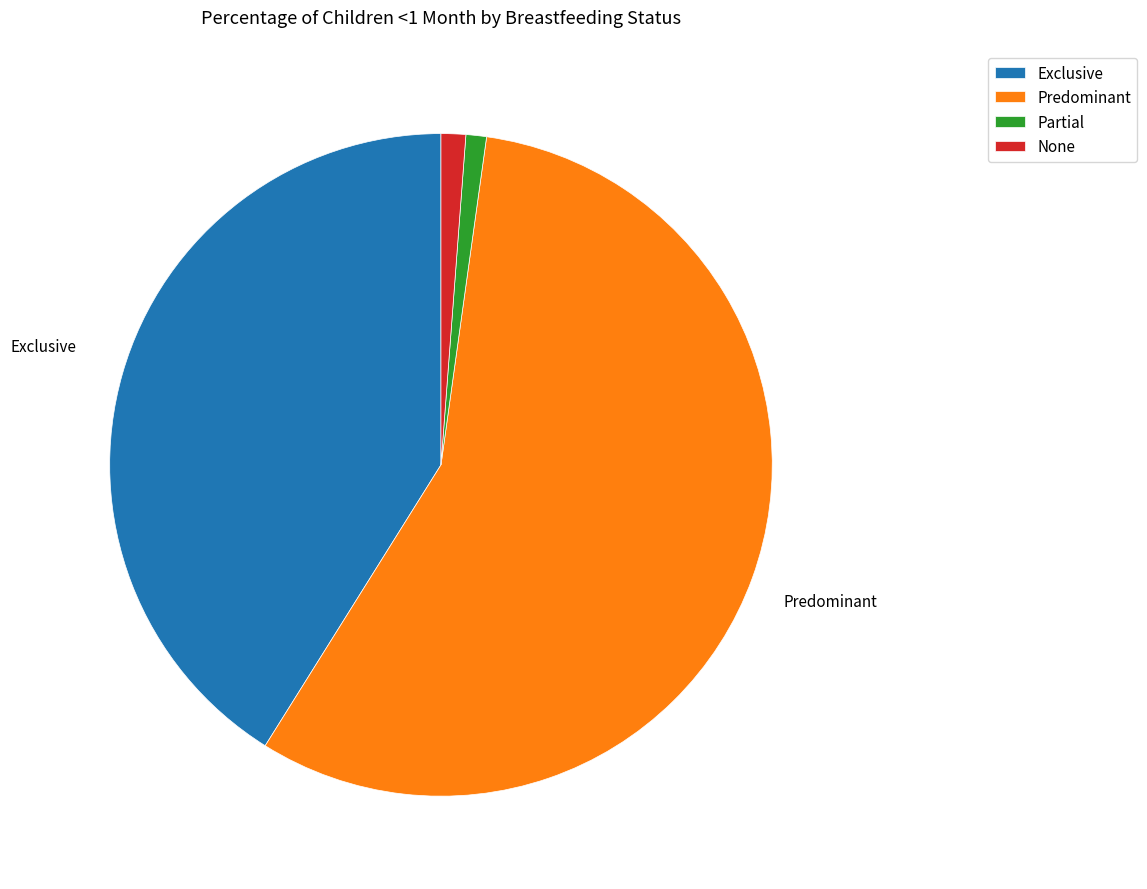

Does any single category account for the majority?

Yes